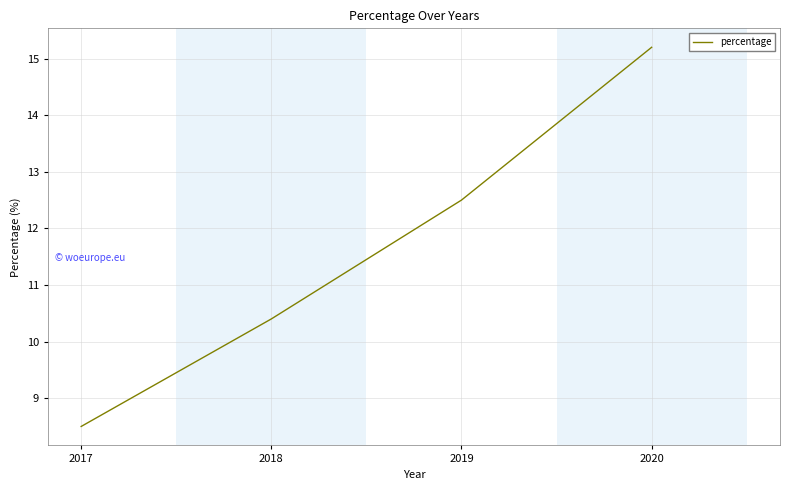

Which category has the lowest value across all series?

2017